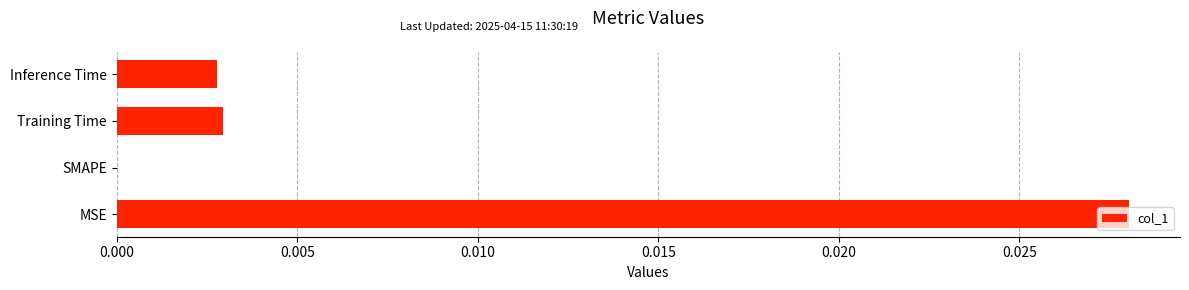

Count the number of data series in this chart.

1